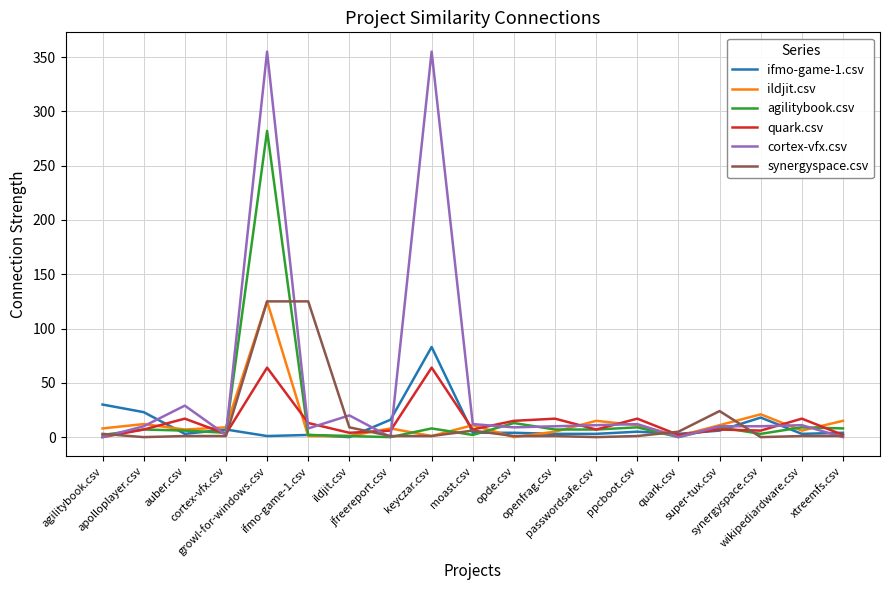

What is the maximum value shown in the chart?

355